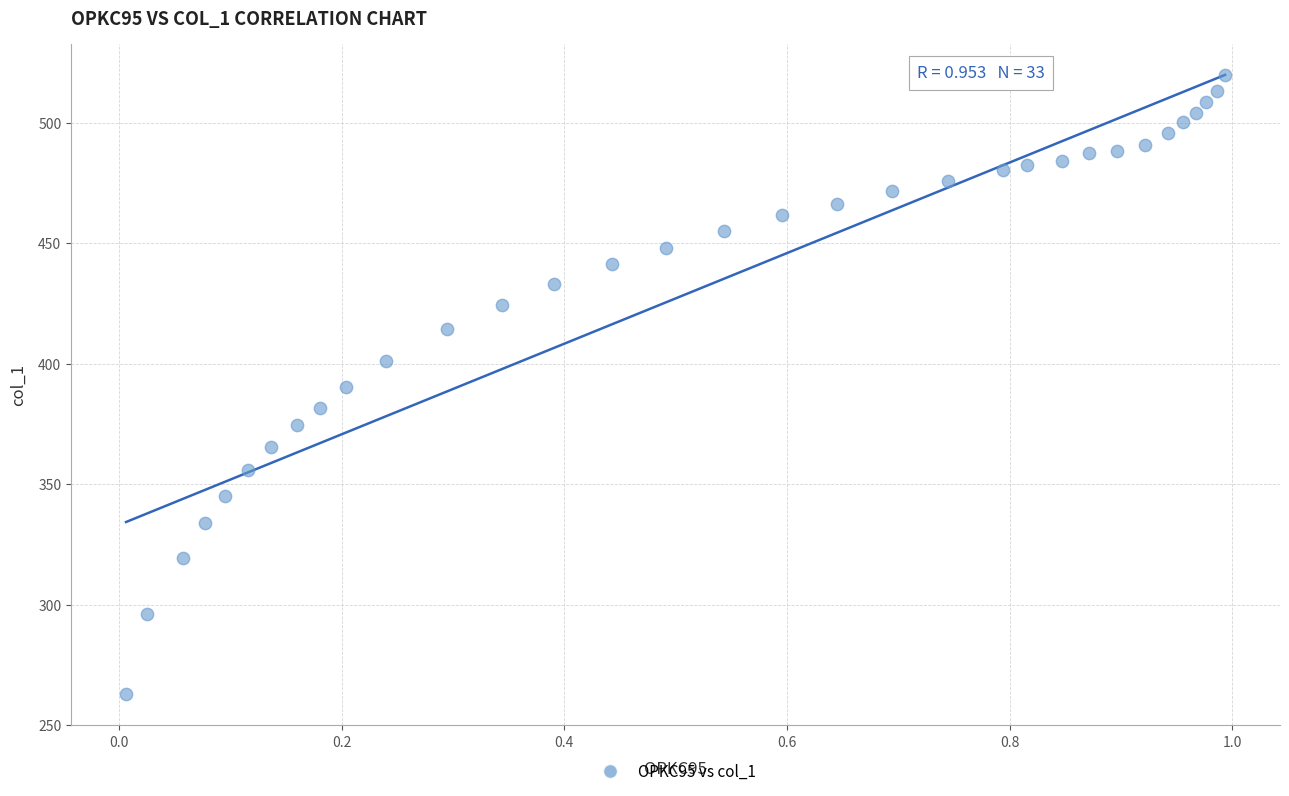

What is the range of X values (max minus min)?

1.0